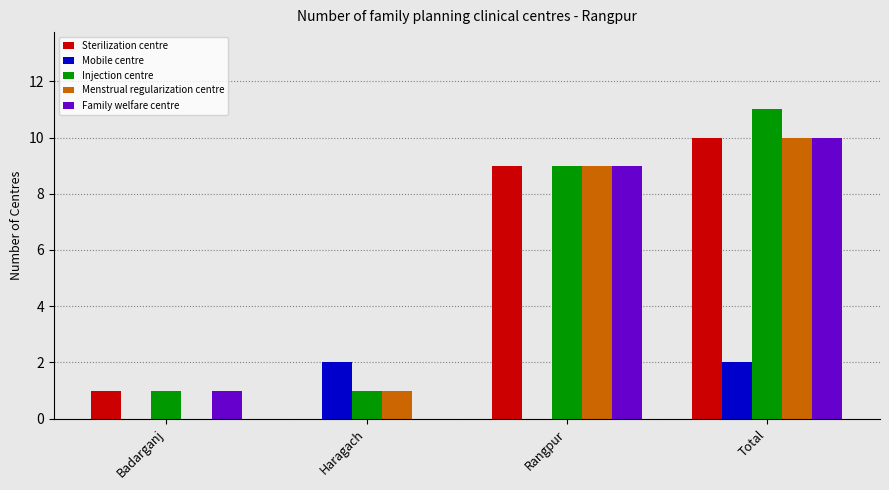

Which category has the highest value in the Sterilization centre series?

Total